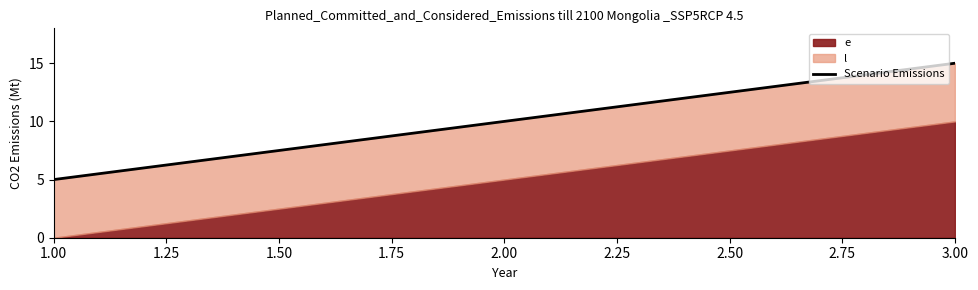

Reading right to left, what are all the values shown in this chart?

15	10	5